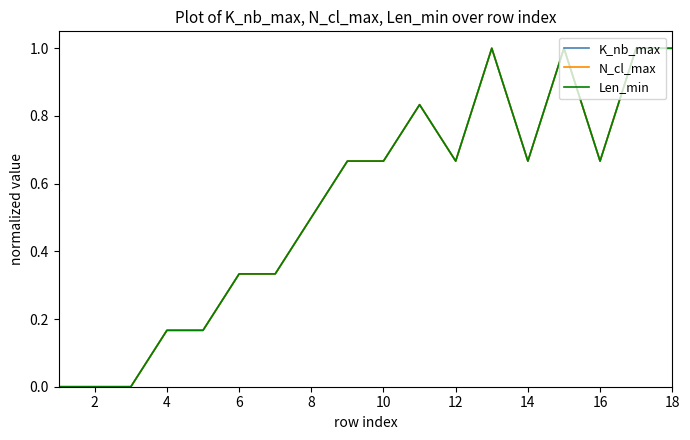

What is the greatest value displayed?

1.0